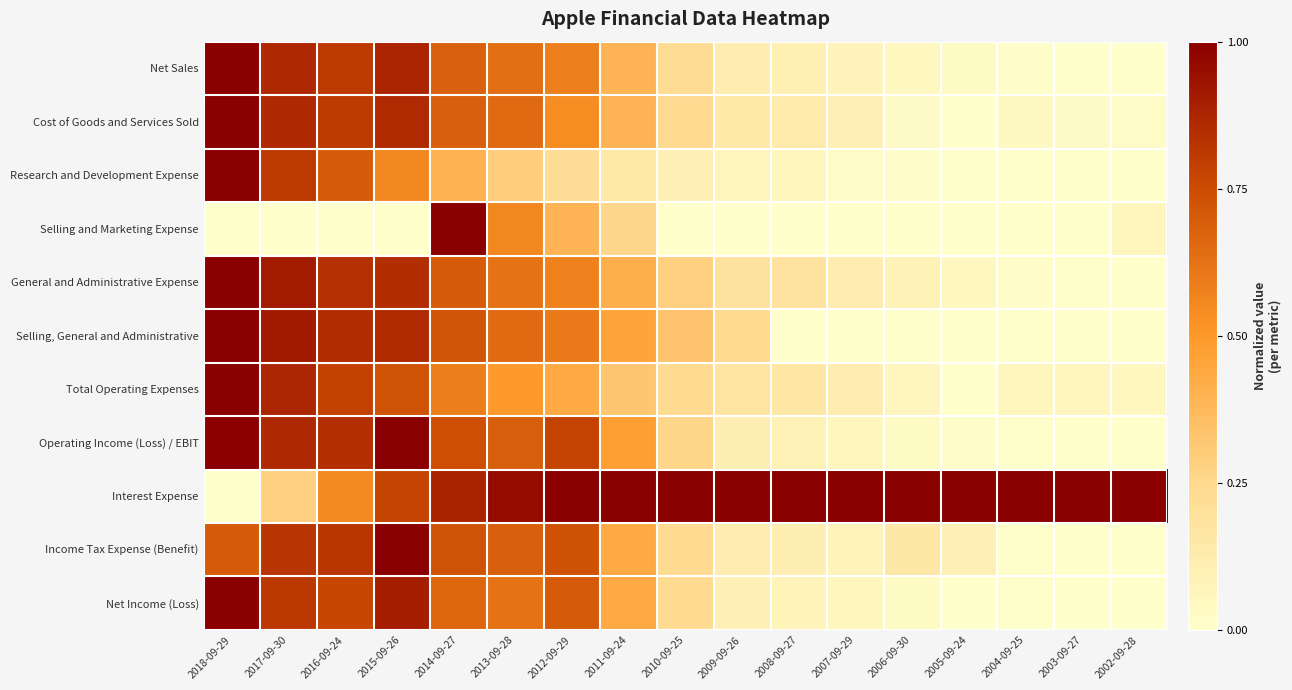

At which category is the sum across all series the highest?

2018-09-29